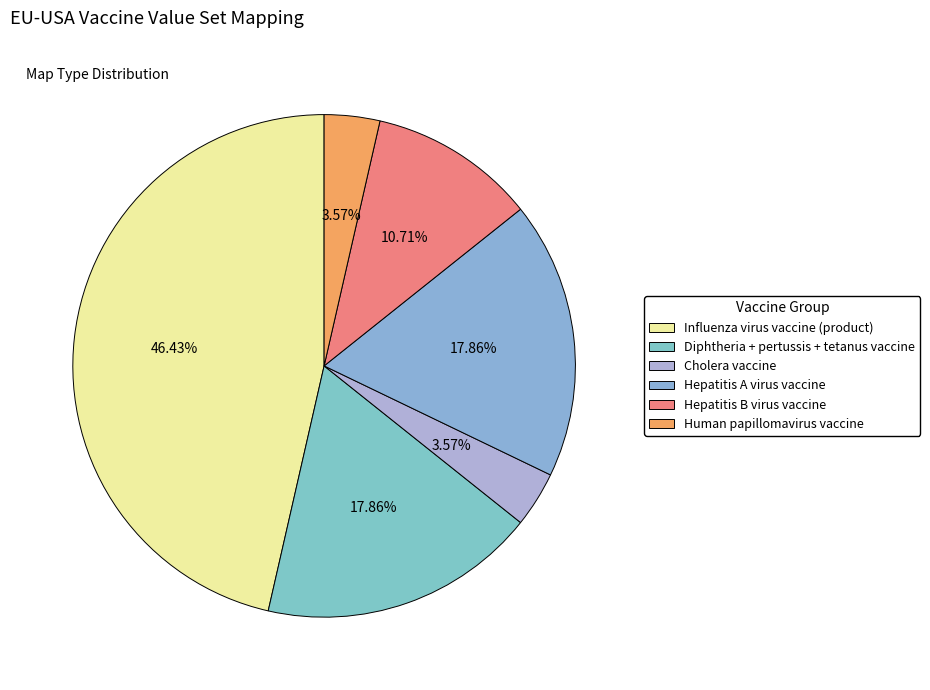

Is Influenza virus vaccine (product) the majority of the pie?

No